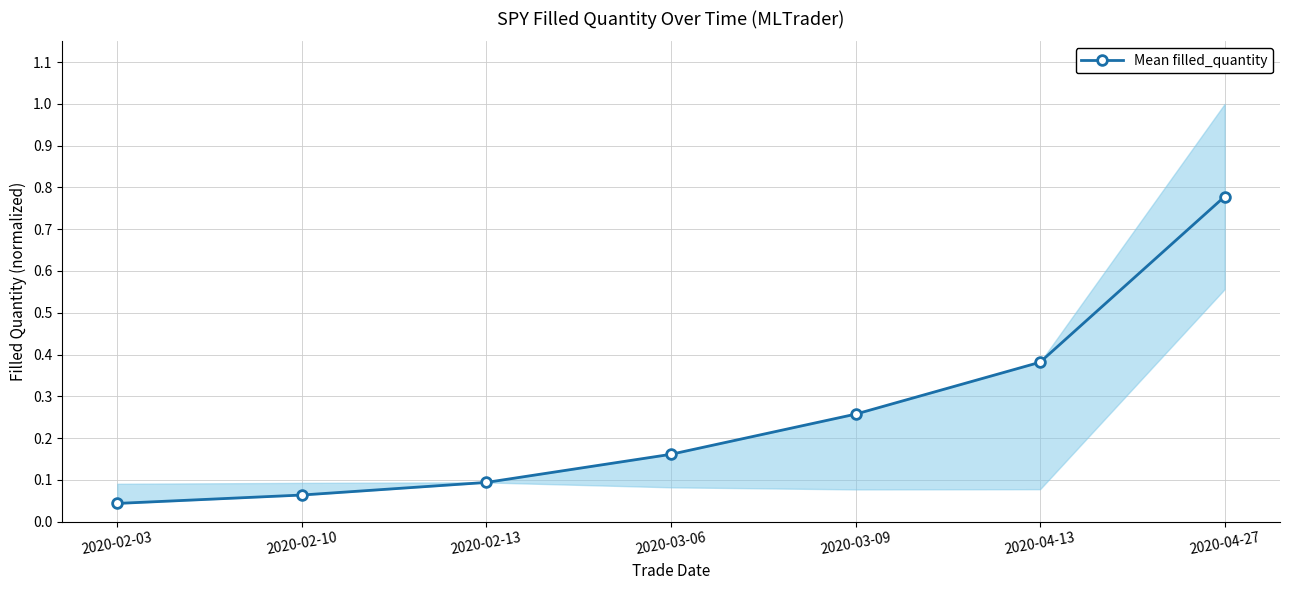

What is the sum of the values at 2020-04-13 and 2020-02-10?

0.4